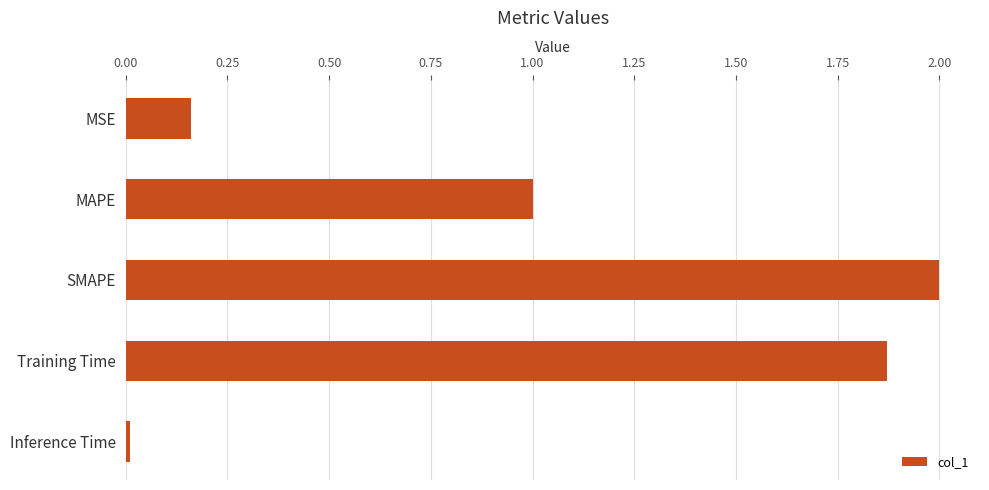

Between SMAPE and Inference Time, which is larger?

SMAPE